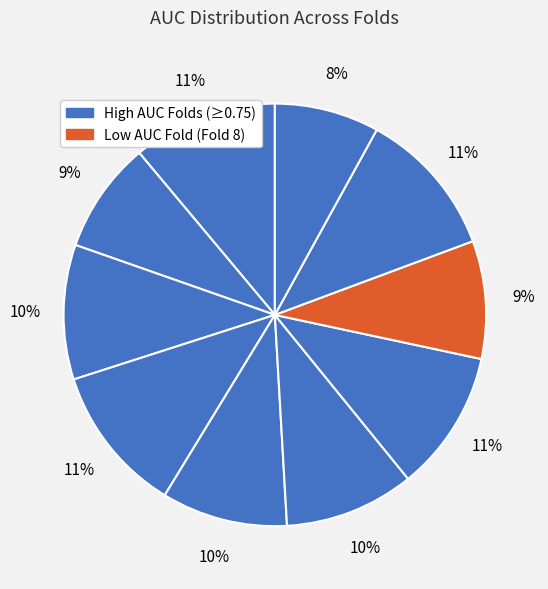

Does any single category account for the majority?

No